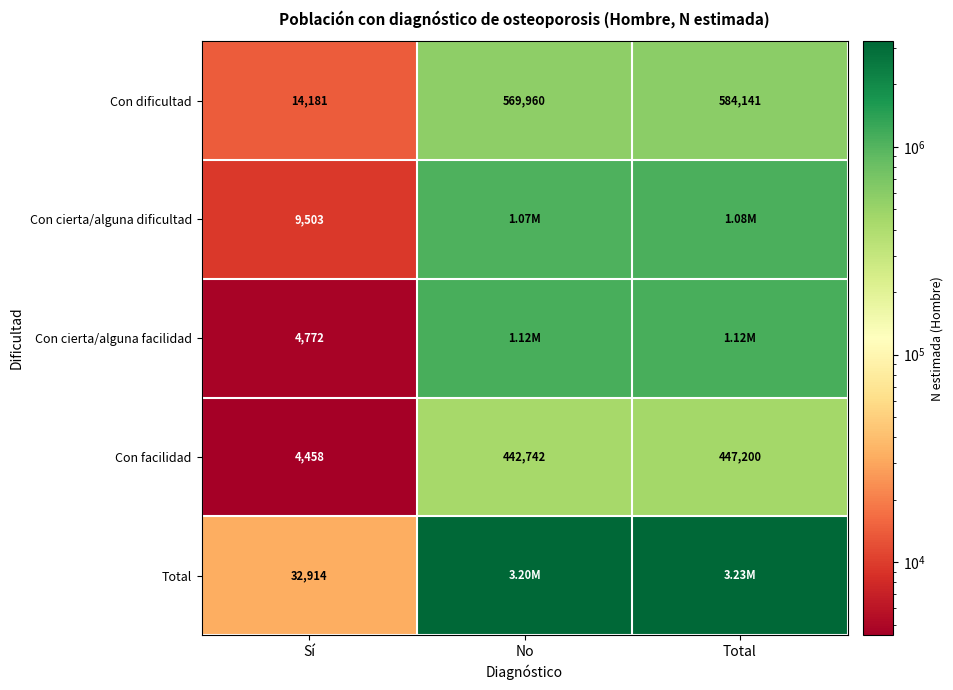

Rank the series at Sí from lowest to highest value.

Con facilidad, Con cierta/alguna facilidad, Con cierta/alguna dificultad, Con dificultad, Total